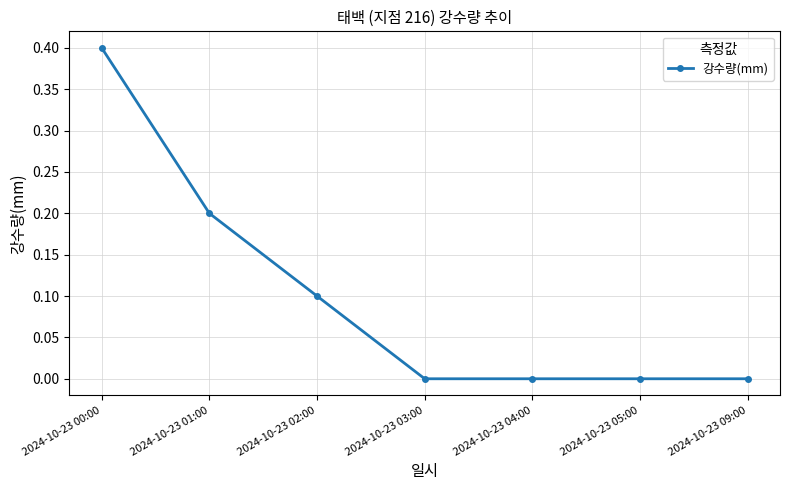

What is the label of the 2nd point from the right?

2024-10-23 05:00